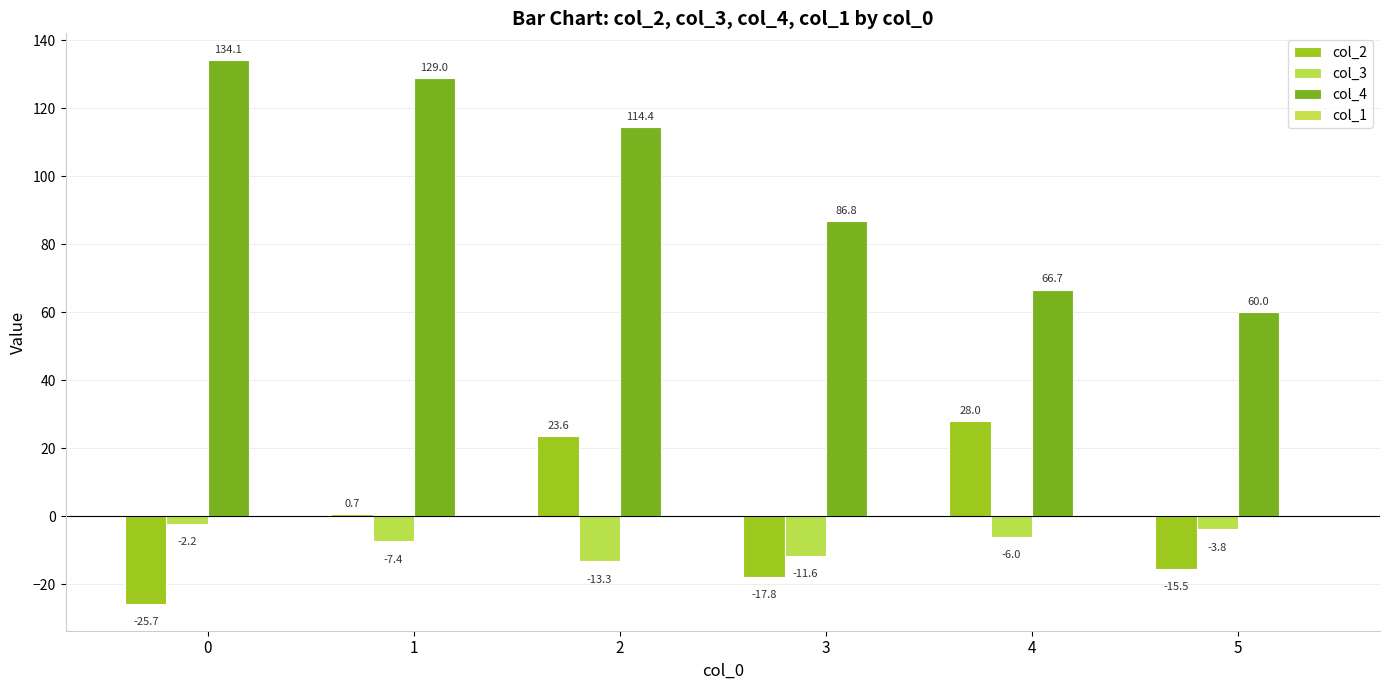

How many values in col_2 are above zero?

3